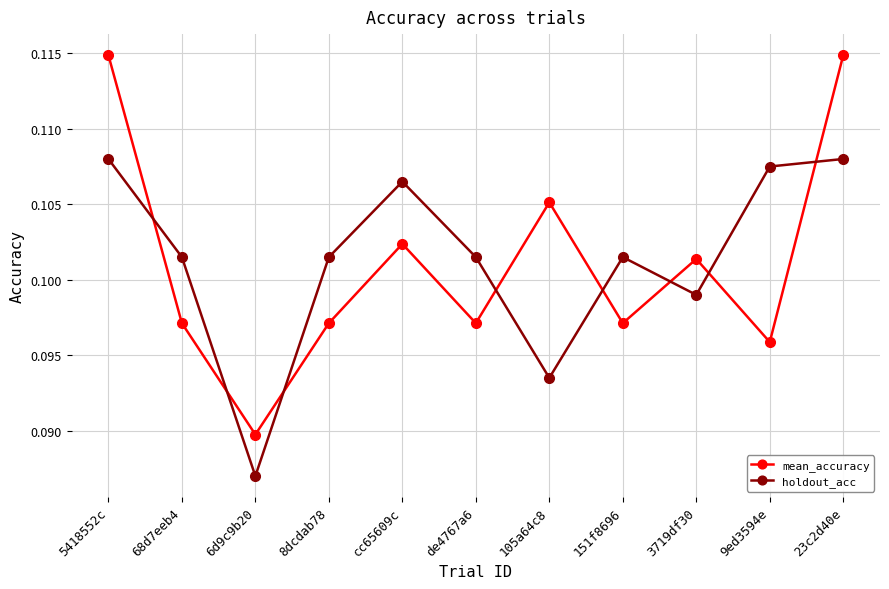

At which label is holdout_acc closest to 0?

6d9c9b20